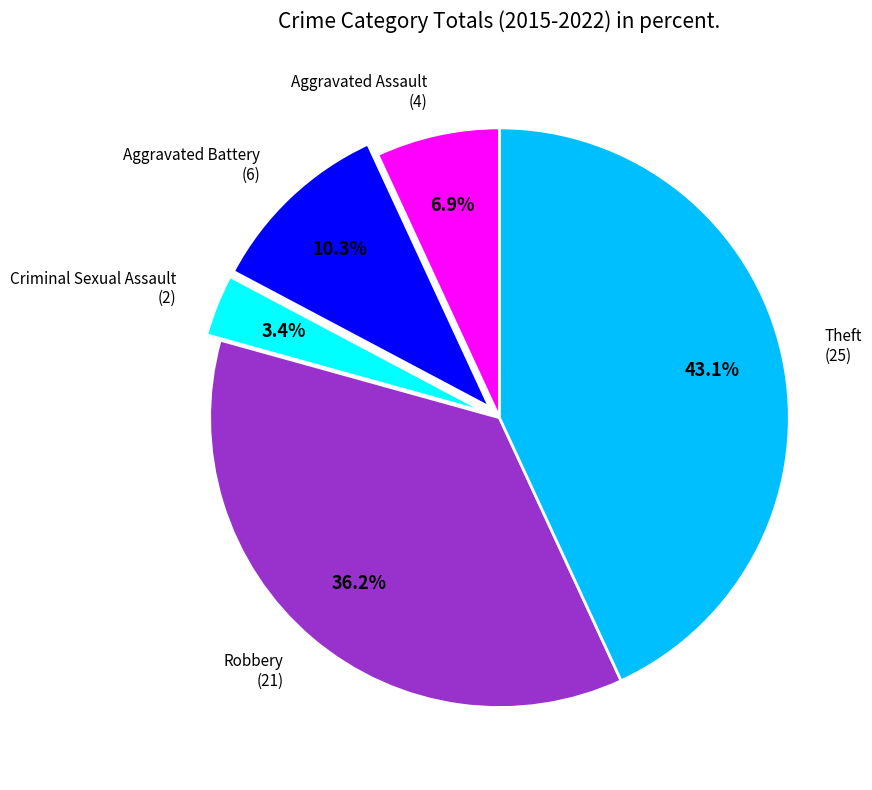

Does Theft represent more than half of the total?

No